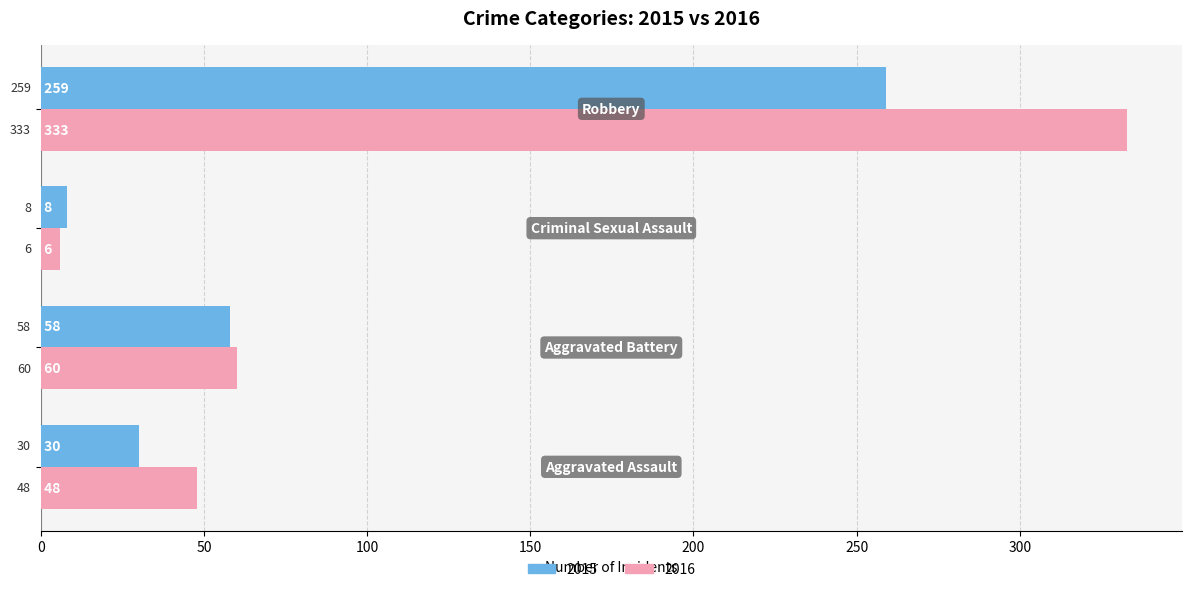

At how many categories does at least one series exceed 177?

1